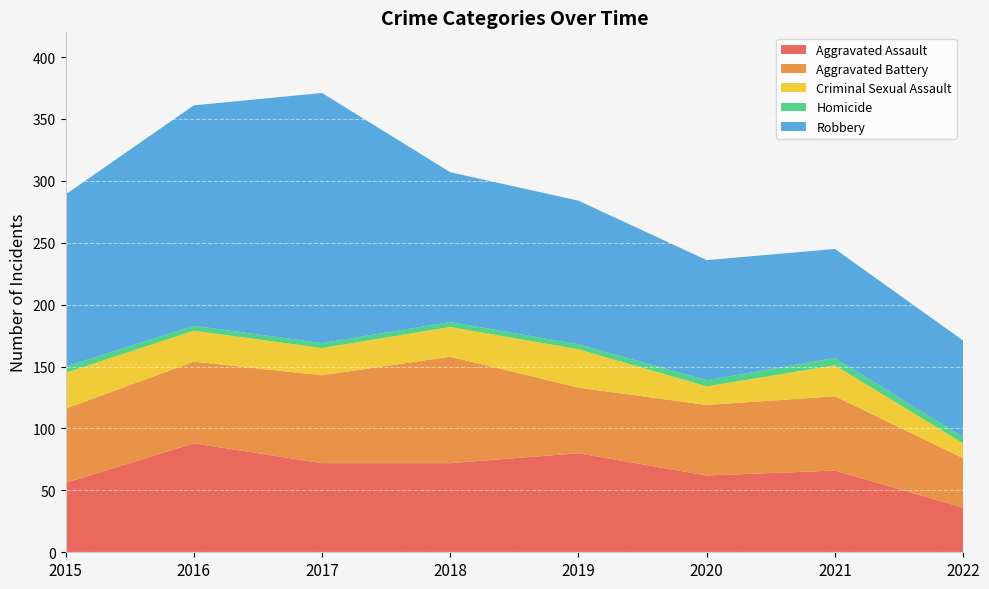

Reading left to right, what are all the values shown in this chart?

Aggravated Assault: 56	88	72	72	80	62	66	36
Aggravated Battery: 60	66	71	86	53	57	60	40
Criminal Sexual Assault: 29	25	22	24	31	15	25	12
Homicide: 5	4	4	4	4	5	6	5
Robbery: 139	178	202	121	116	97	88	78